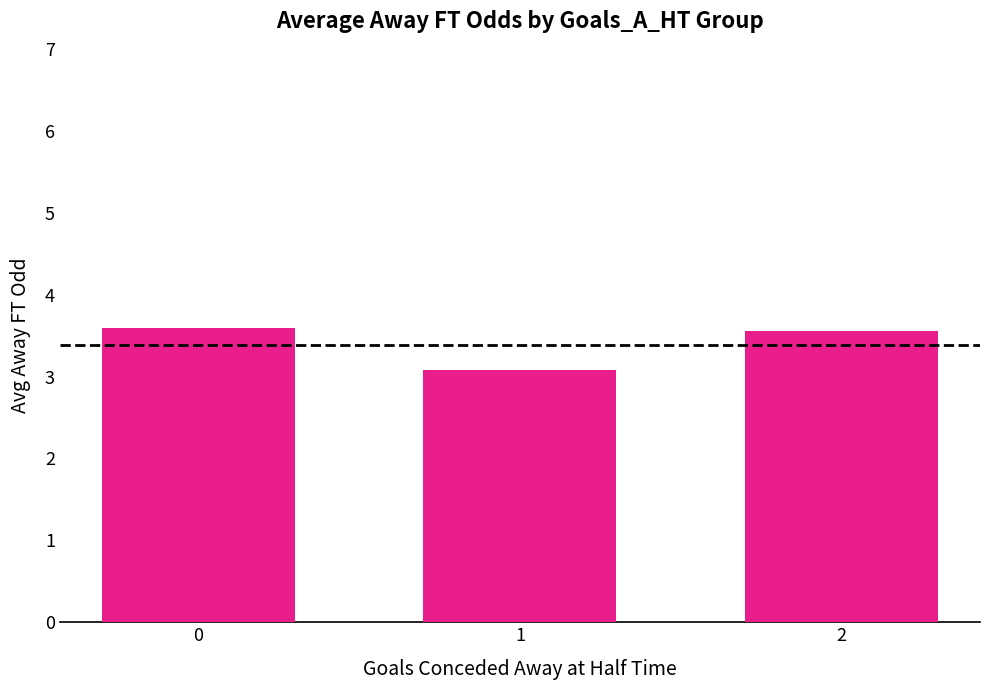

True or false: the data shows 4.7 at 2.

False